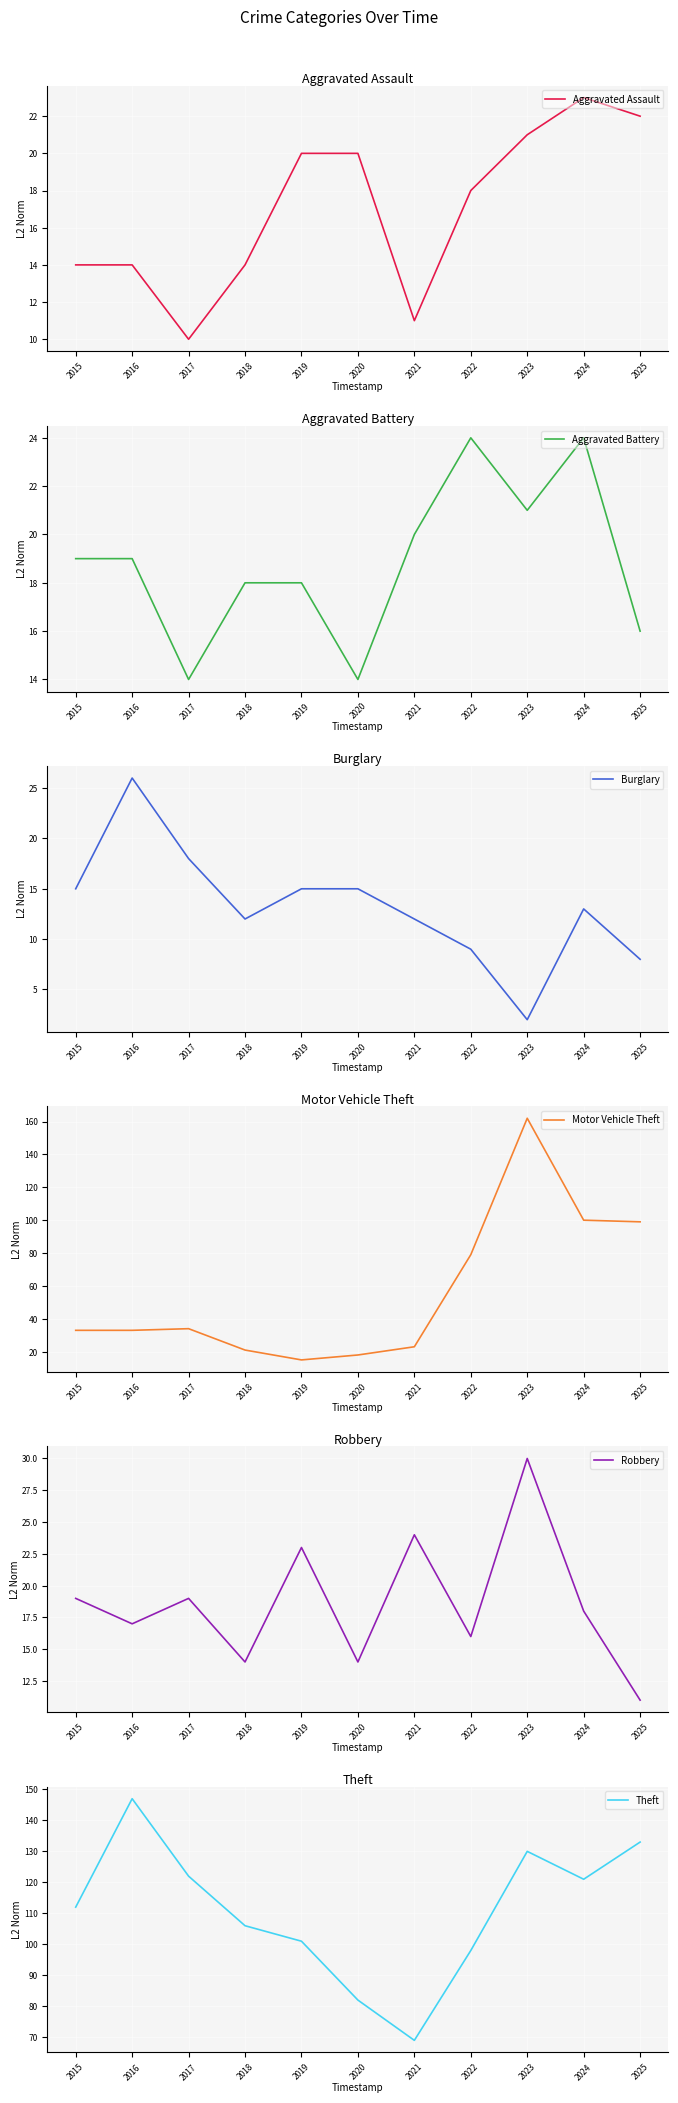

What is the minimum value shown in the chart?

2